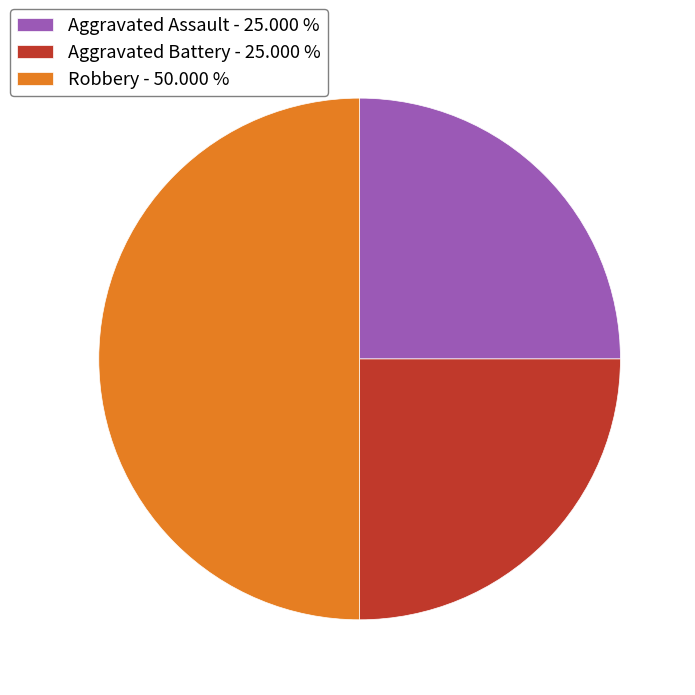

How many slices are in this pie chart?

3